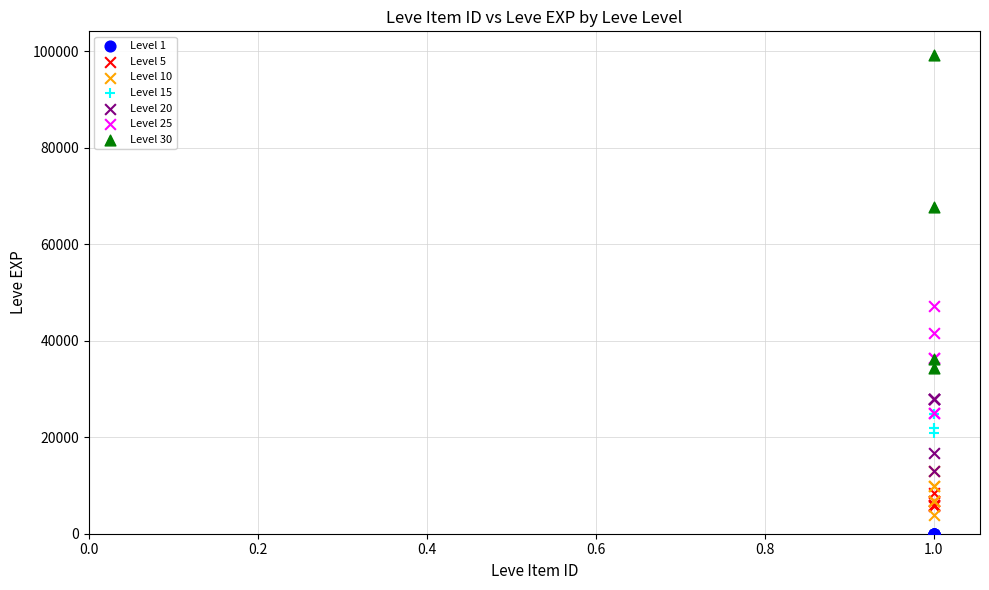

Which series reaches the maximum Y coordinate?

Level 30